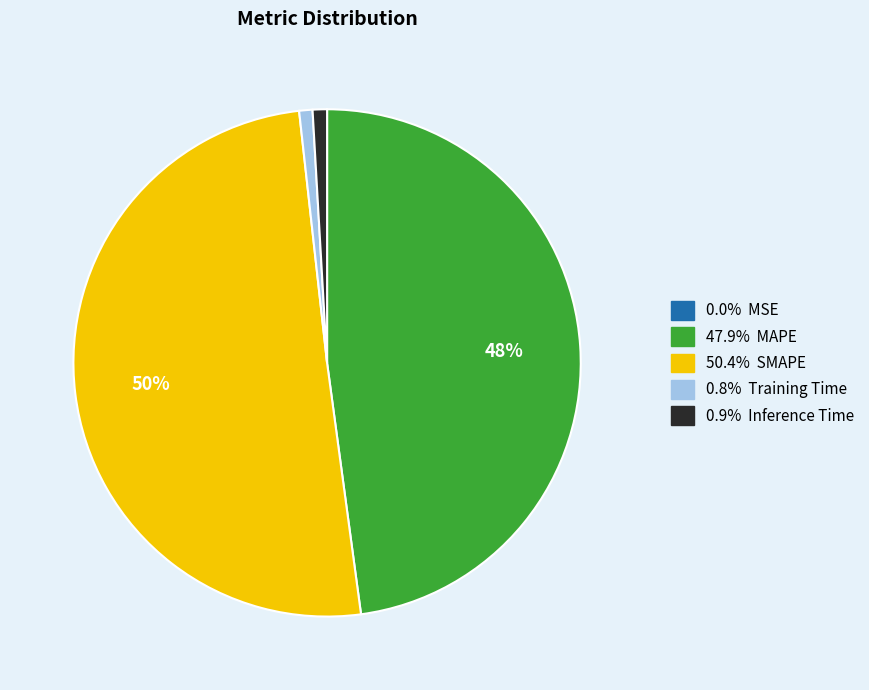

To the nearest percent, what is the difference between the largest and smallest slice percentages?

50%